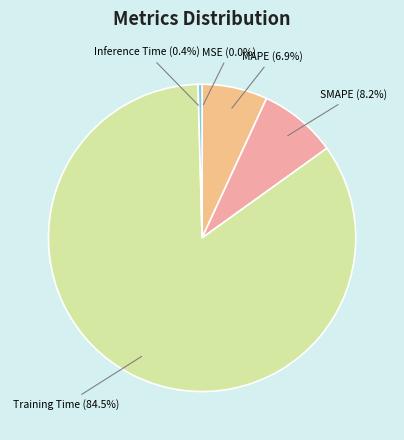

Which category has the biggest portion of the pie?

Training Time